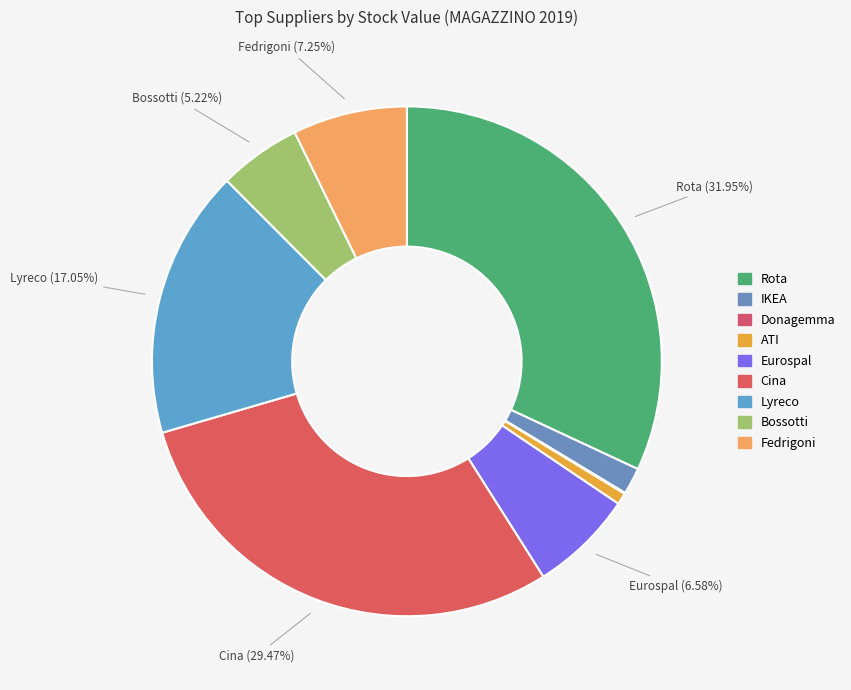

To the nearest percent, what is the difference between the largest and smallest slice percentages?

32%